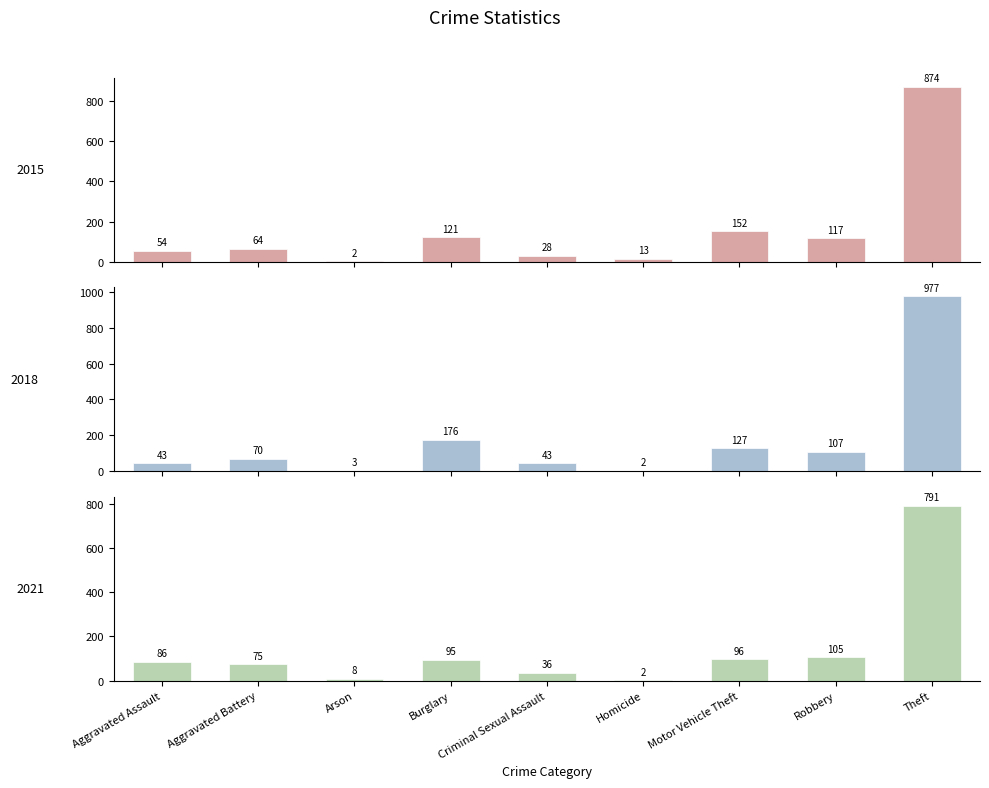

What are all the series names shown in the legend?

2015, 2018, 2021